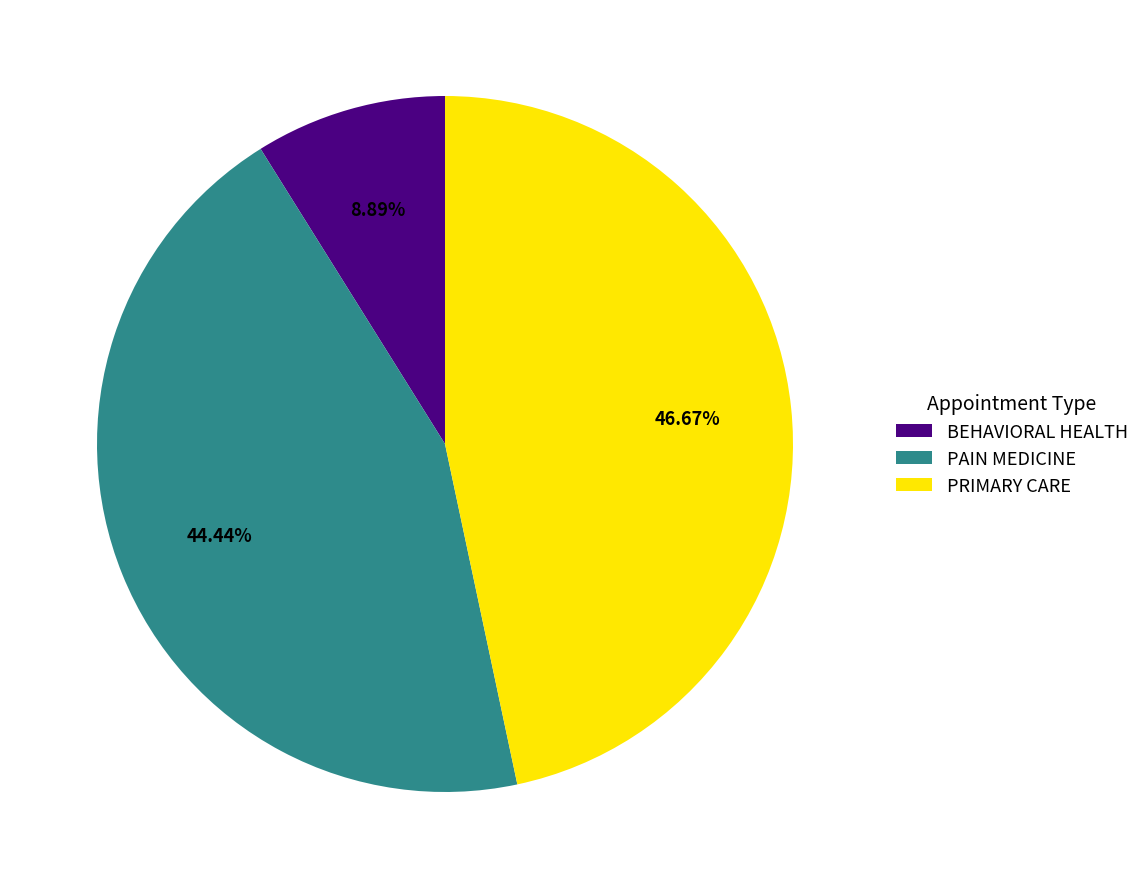

What is the total percentage of PAIN MEDICINE and BEHAVIORAL HEALTH?

53.3%